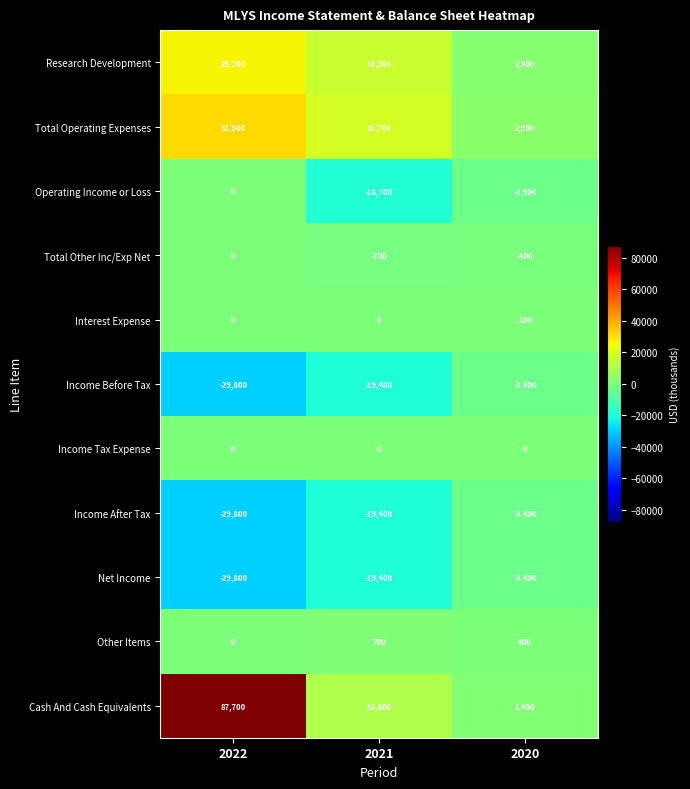

True or false: Total Operating Expenses has a value of 9906 at 2021.

False